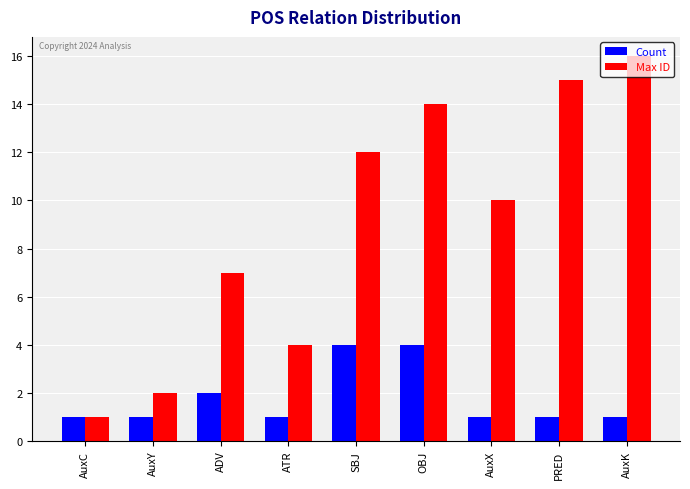

True or false: Count has a value of 6 at SBJ.

False